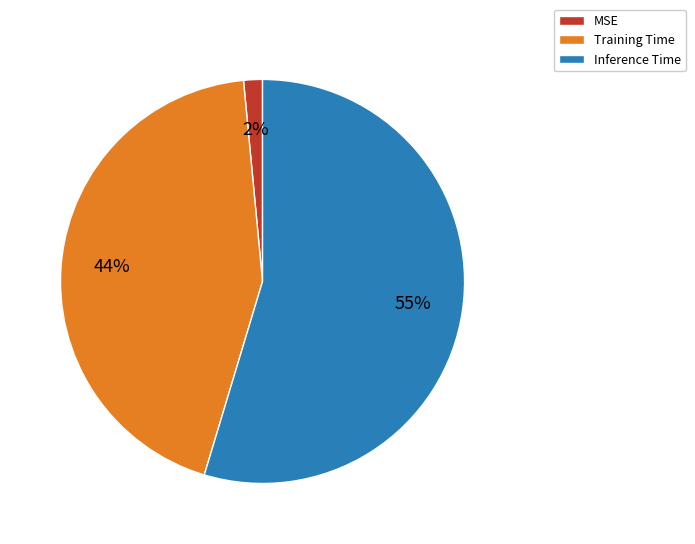

How many slices are in this pie chart?

3